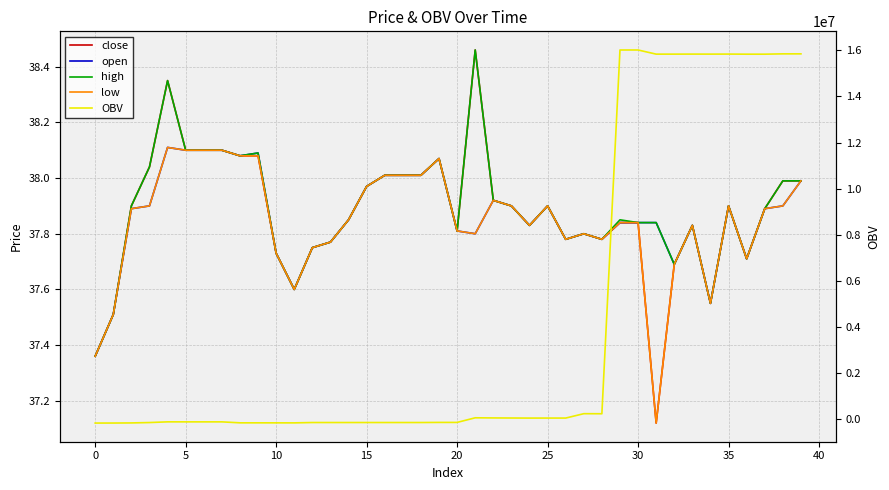

Where is the first local minimum for OBV?

11